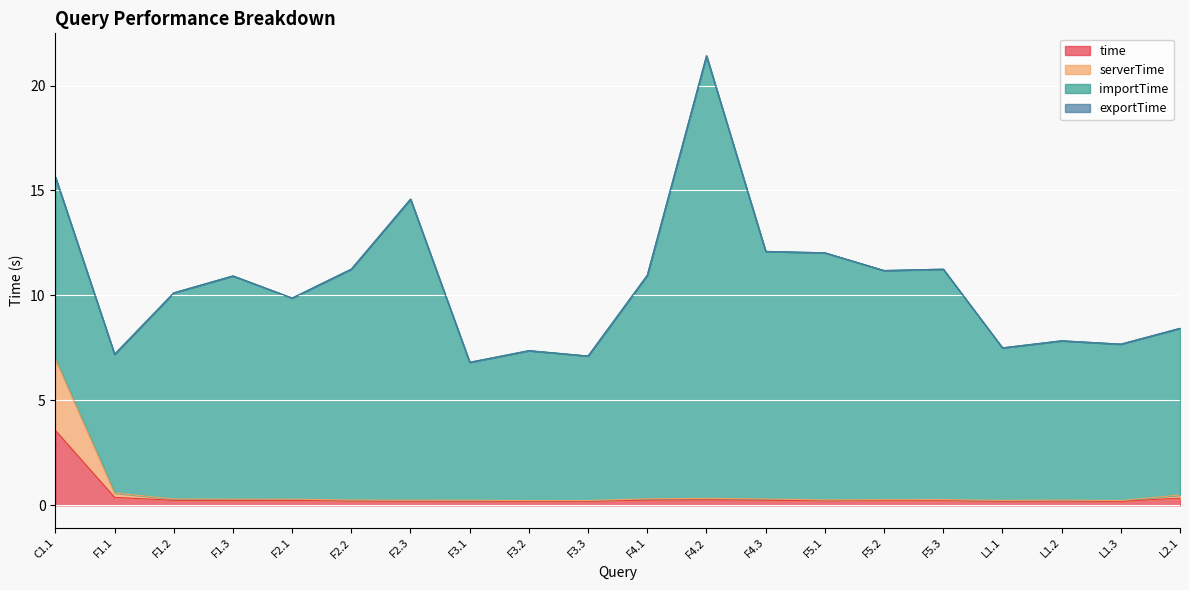

Rank the categories by serverTime value from highest to lowest.

C1.1, F1.1, L2.1, F4.2, F4.1, F4.3, F1.2, F1.3, F2.1, F5.3, F5.2, F5.1, F2.2, L1.2, F3.1, F2.3, L1.1, L1.3, F3.3, F3.2